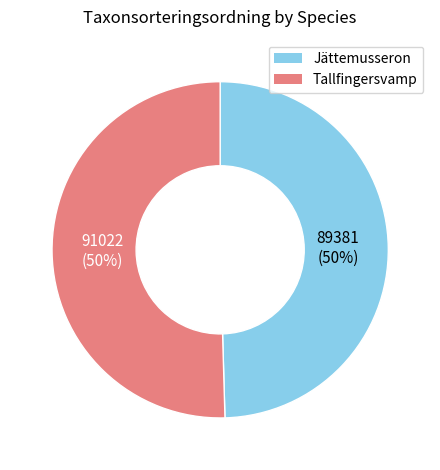

The Tallfingersvamp slice represents 50% of the pie. True or false?

True